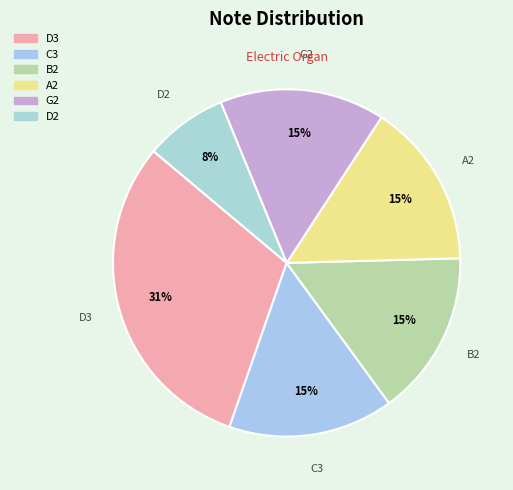

How many segments does this pie chart have?

6